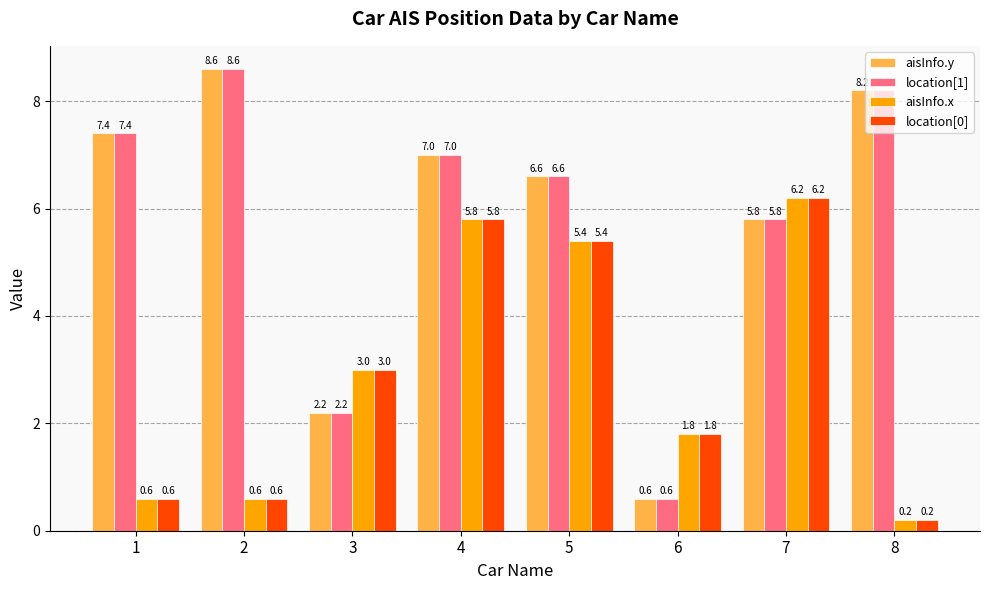

Read the aisInfo.y value at 5.

6.6